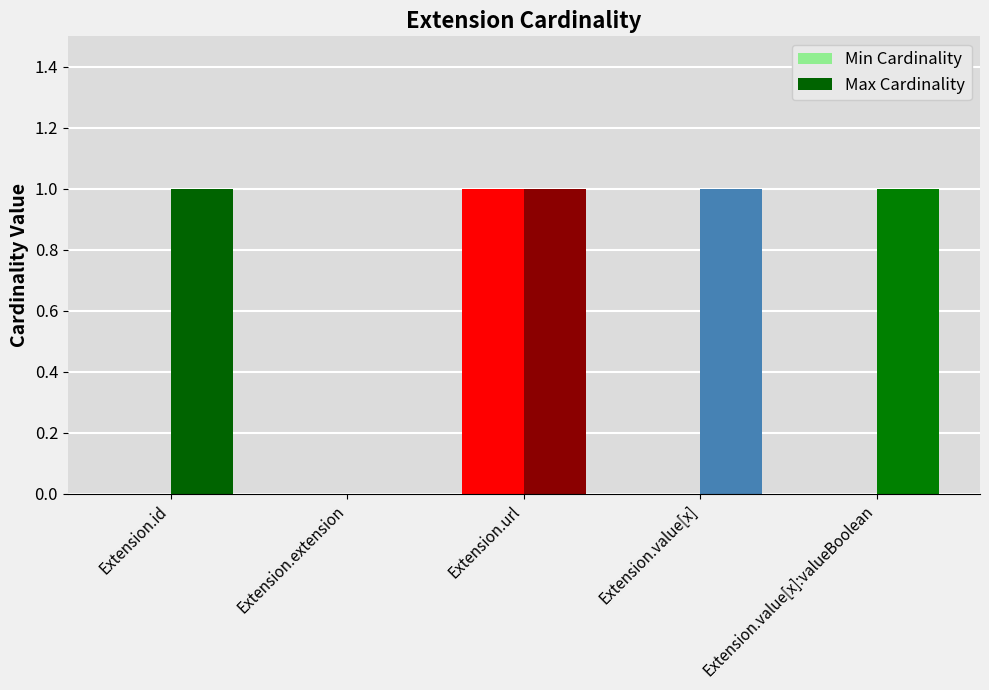

Which series changed the most between Extension.extension and Extension.value[x]?

Max Cardinality